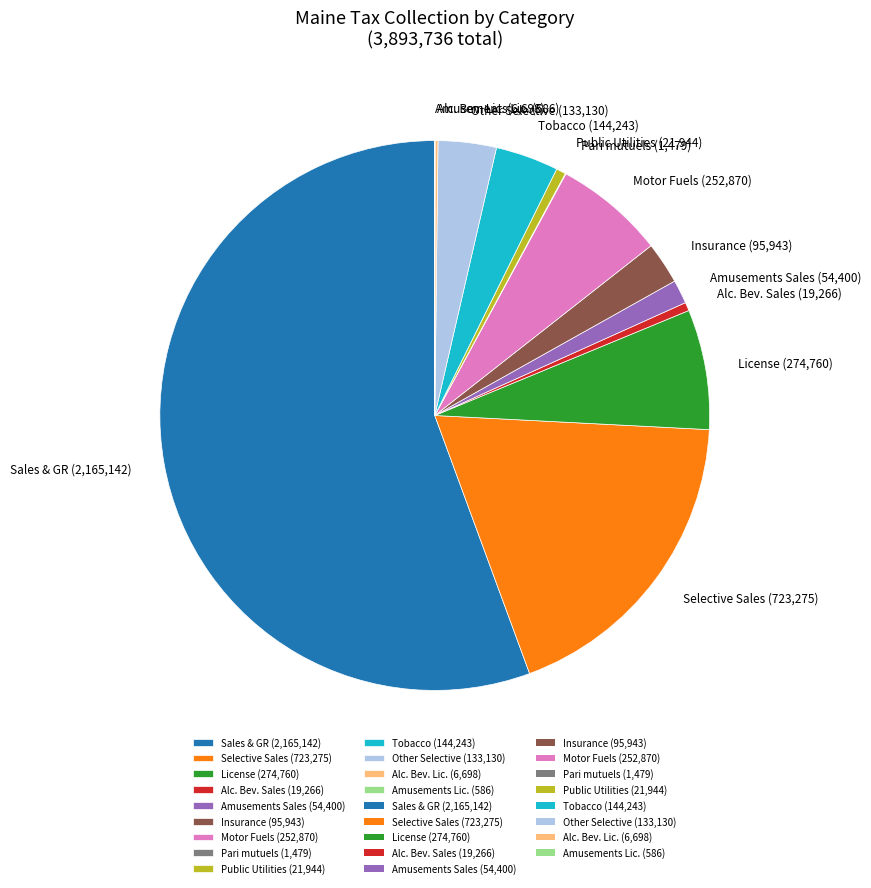

Which category has the biggest portion of the pie?

Sales & GR (2,165,142)